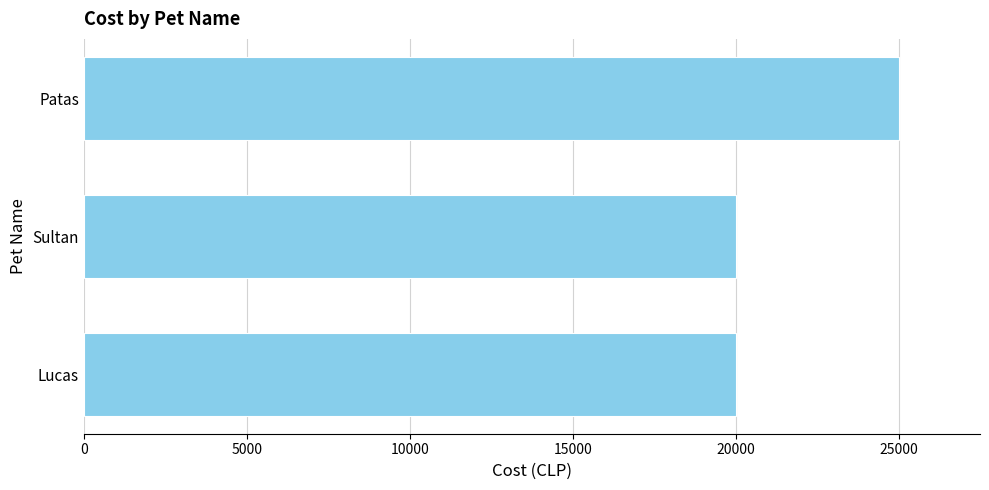

Is it true that the value at Lucas is 20000?

True